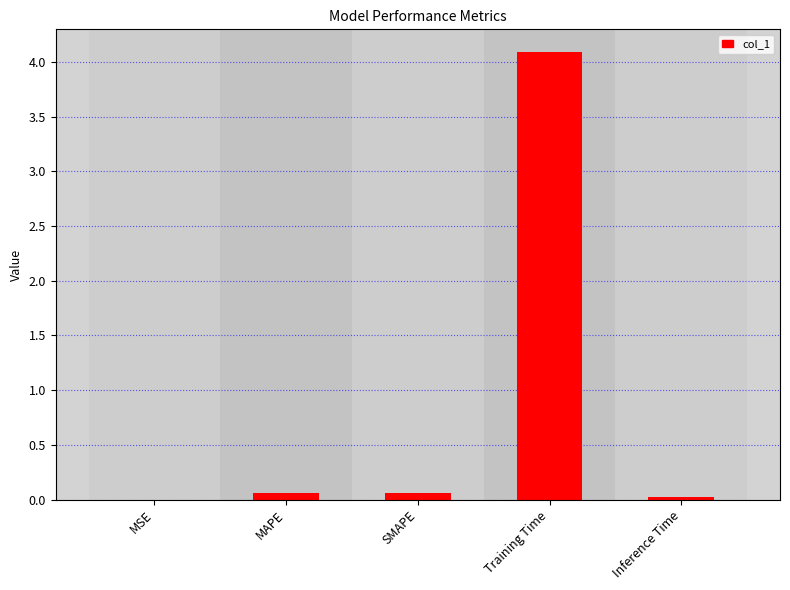

What is the sum of all values?

4.2